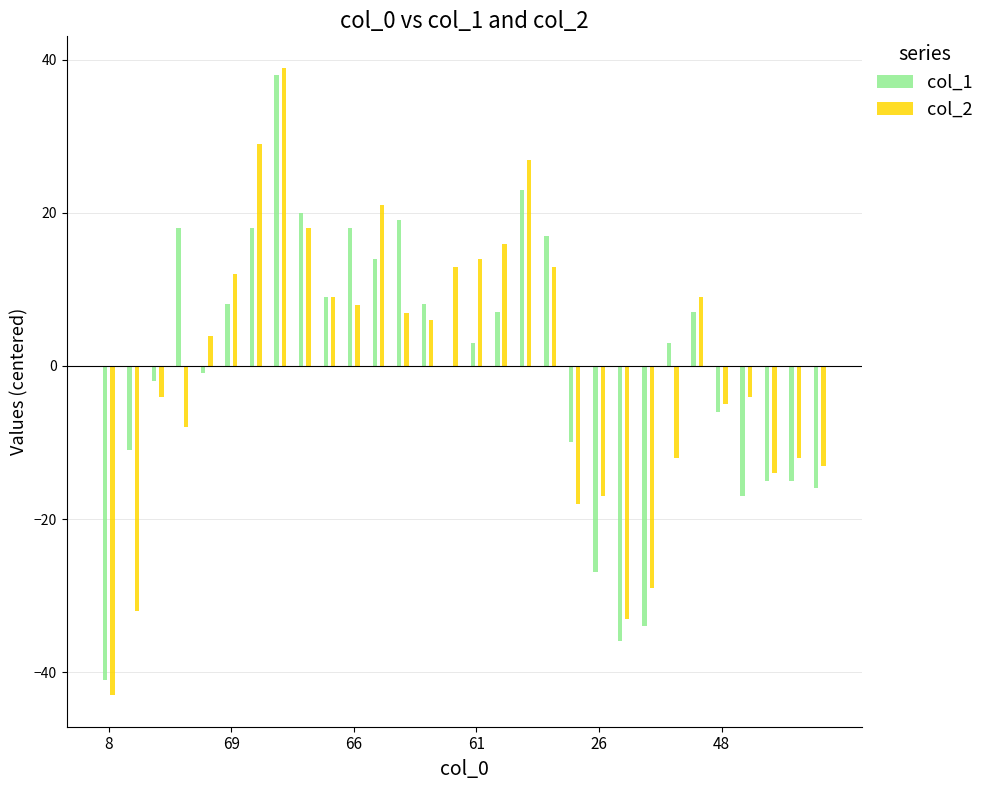

What is the maximum value for col_2?

39.0